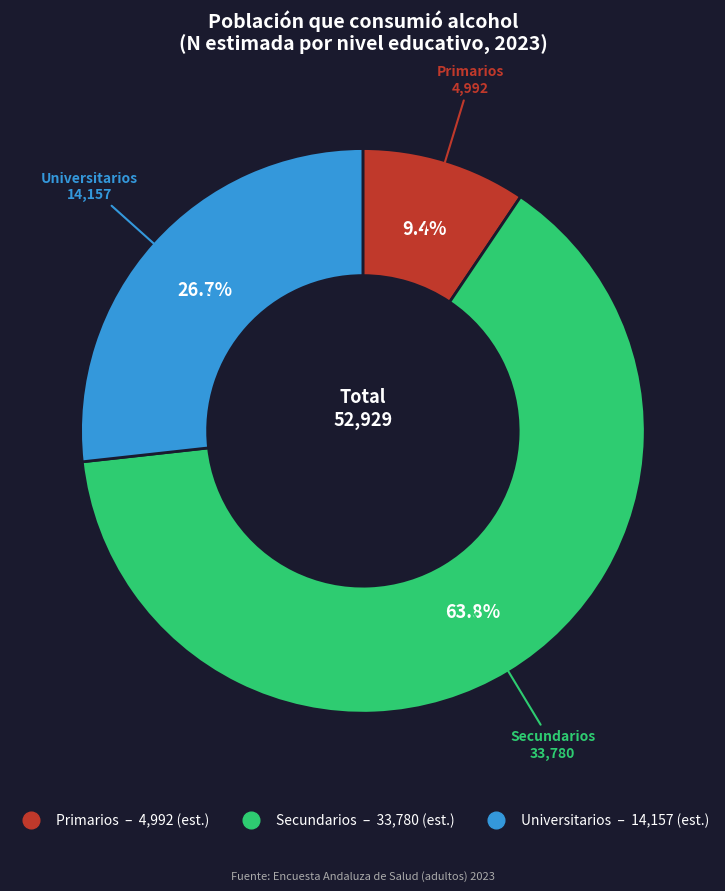

To the nearest percent, what portion does Universitarios represent?

27%